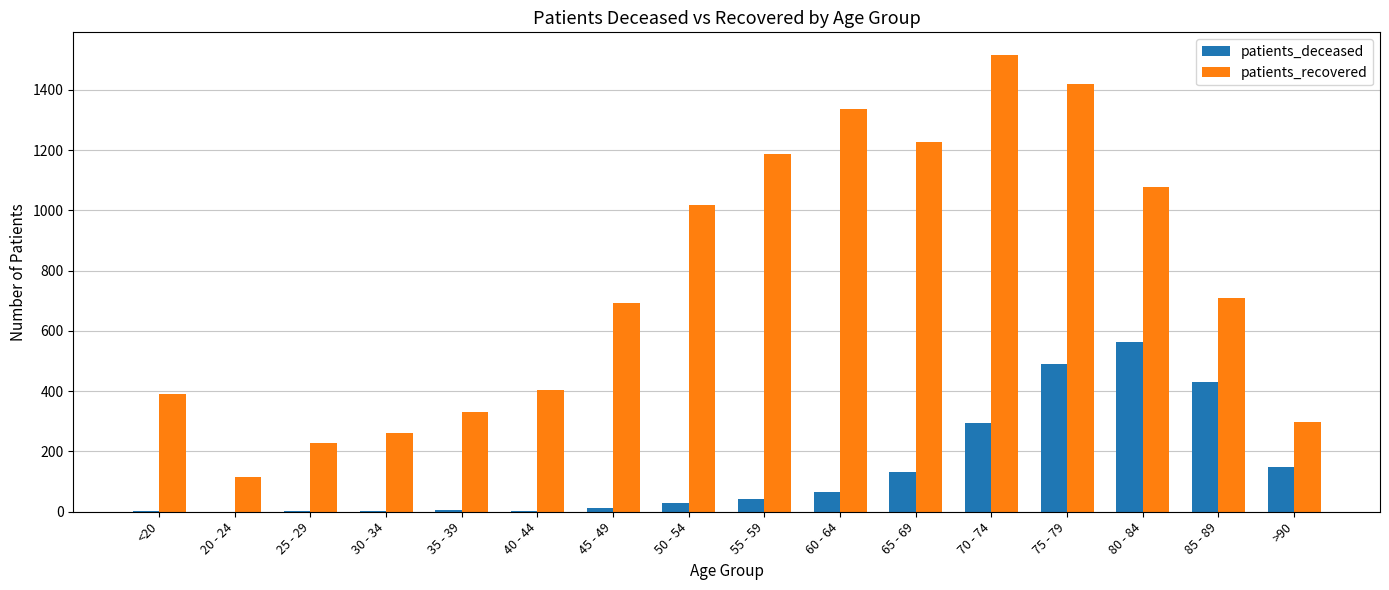

What is the sum of all patients_recovered values?

12211